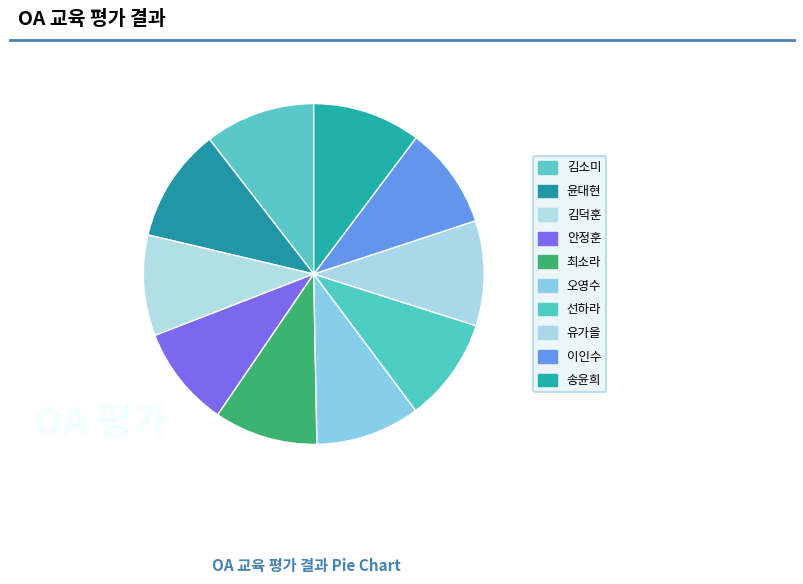

True or false: 김소미 accounts for 16% of the total.

False